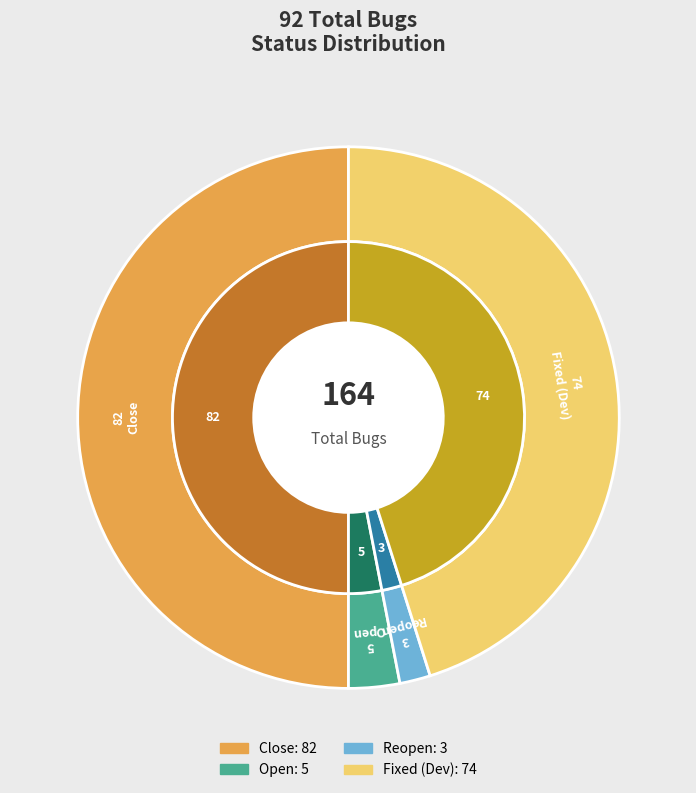

Is Open the majority of the pie?

No